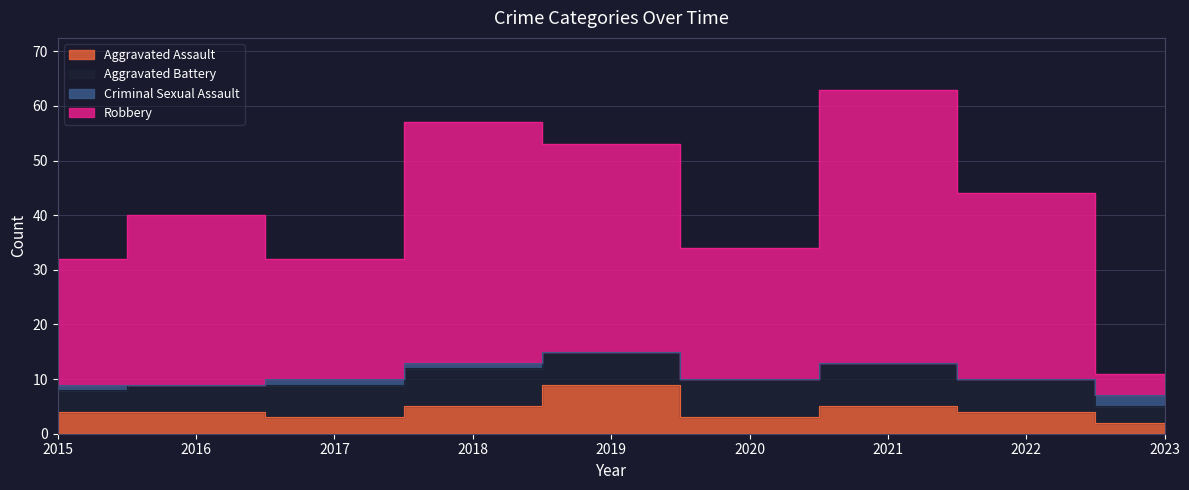

The Aggravated Assault series shows 4 at 2015. True or false?

True